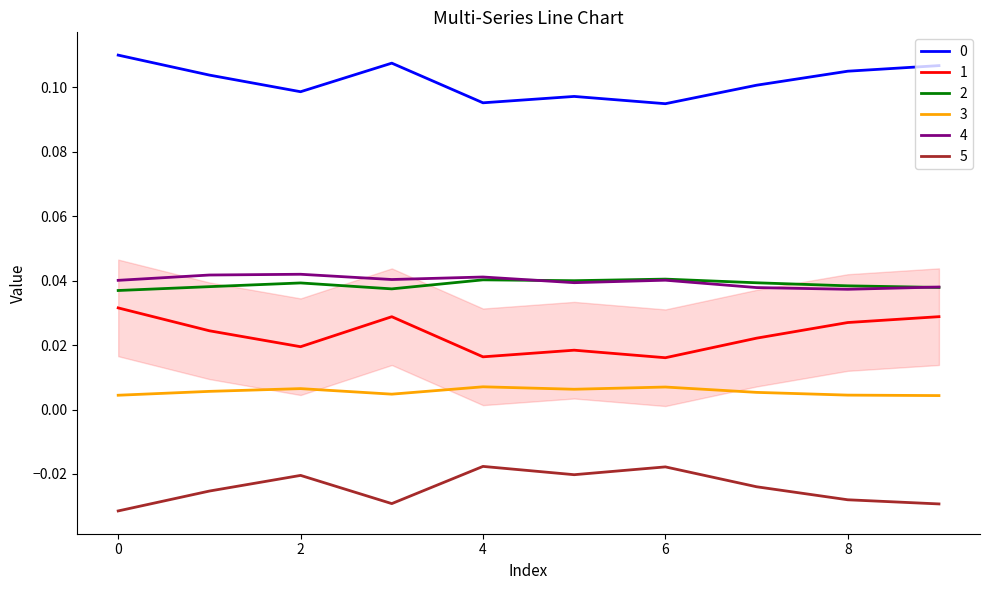

True or false: 5 and 1 intersect in this chart.

False